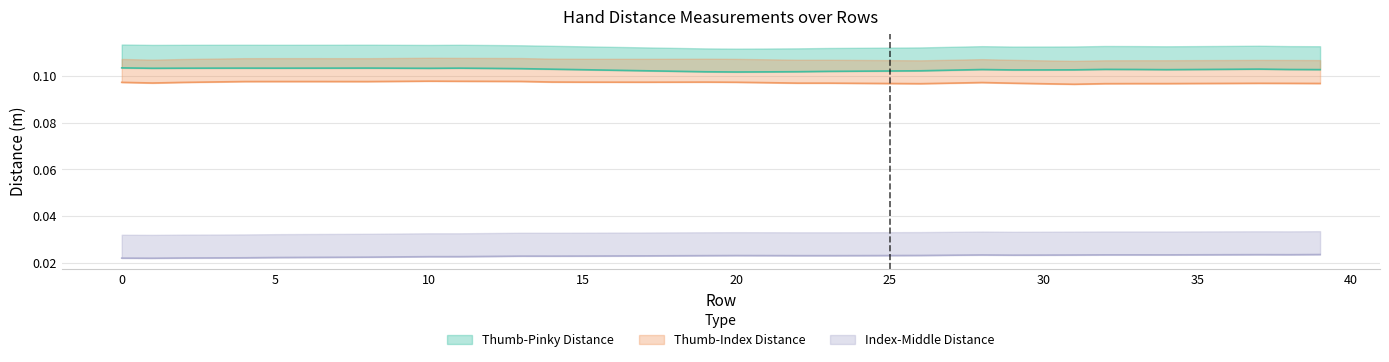

True or false: Dist.ThumbTip.PinkyTip and Dist.ThumbTip.IndexTip intersect in this chart.

False